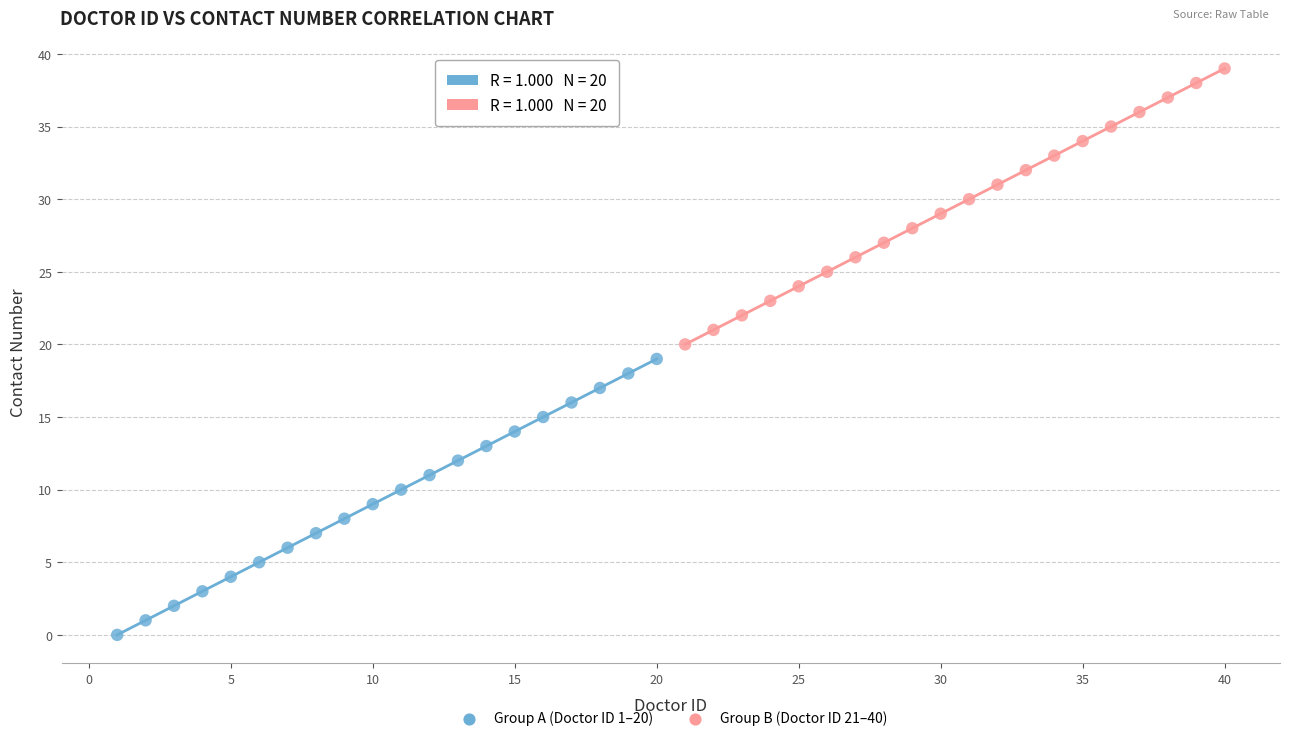

Which series contains the lowest Y value?

Group A (Doctor ID 1–20)